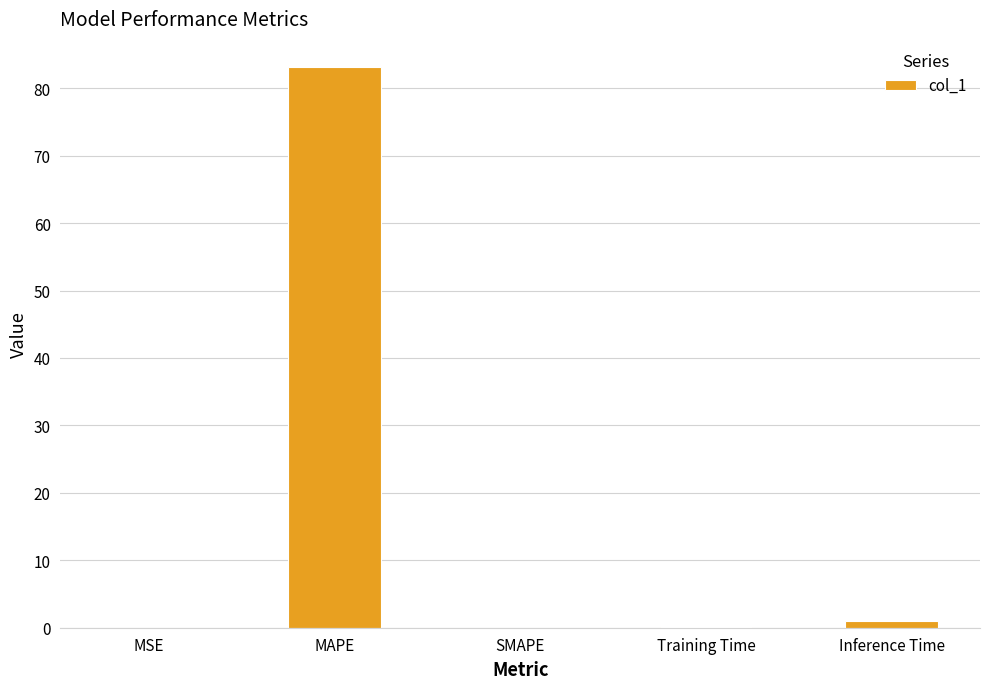

What is the change in value from MAPE to Training Time?

-83.1